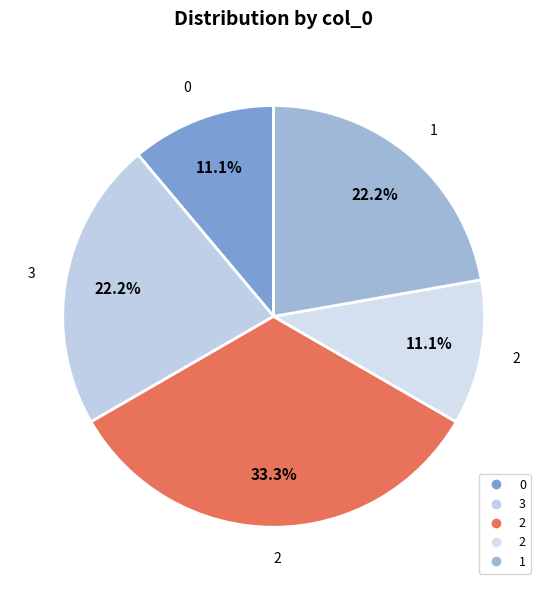

To the nearest percent, what is the difference between the largest and smallest slice percentages?

22%